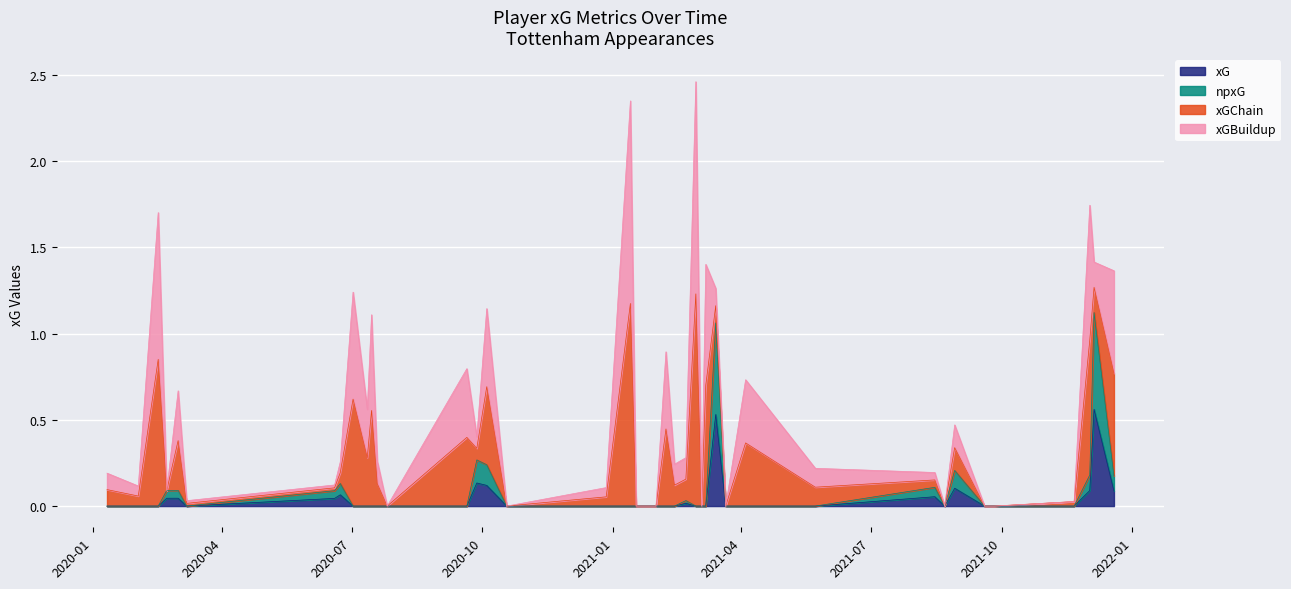

Count the number of data series in this chart.

4